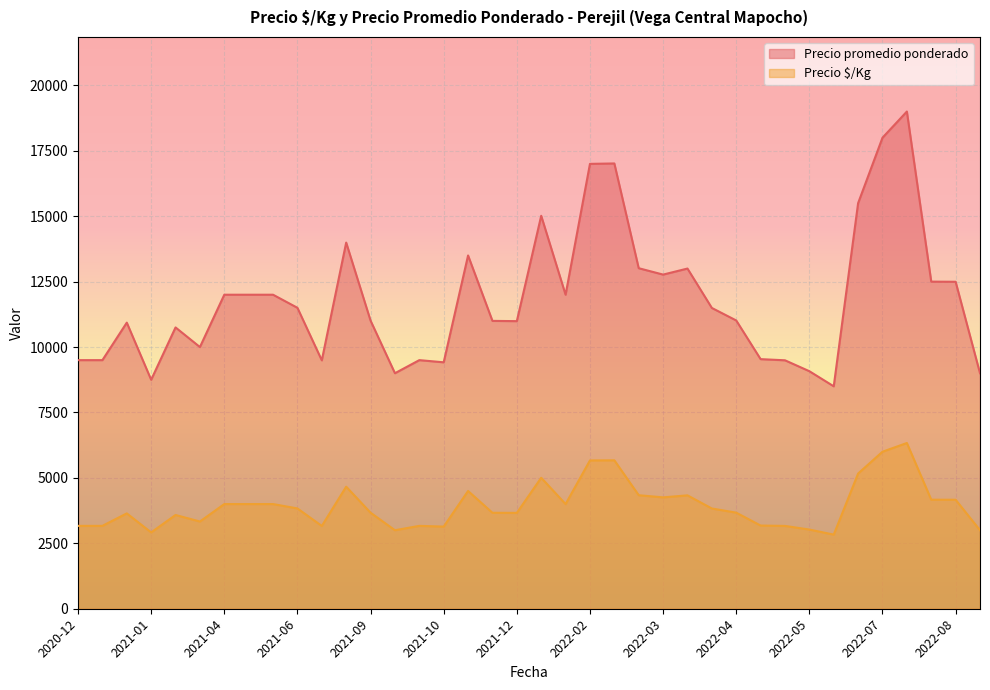

The value of Precio promedio ponderado at 2022-08 is 12495. True or false?

True